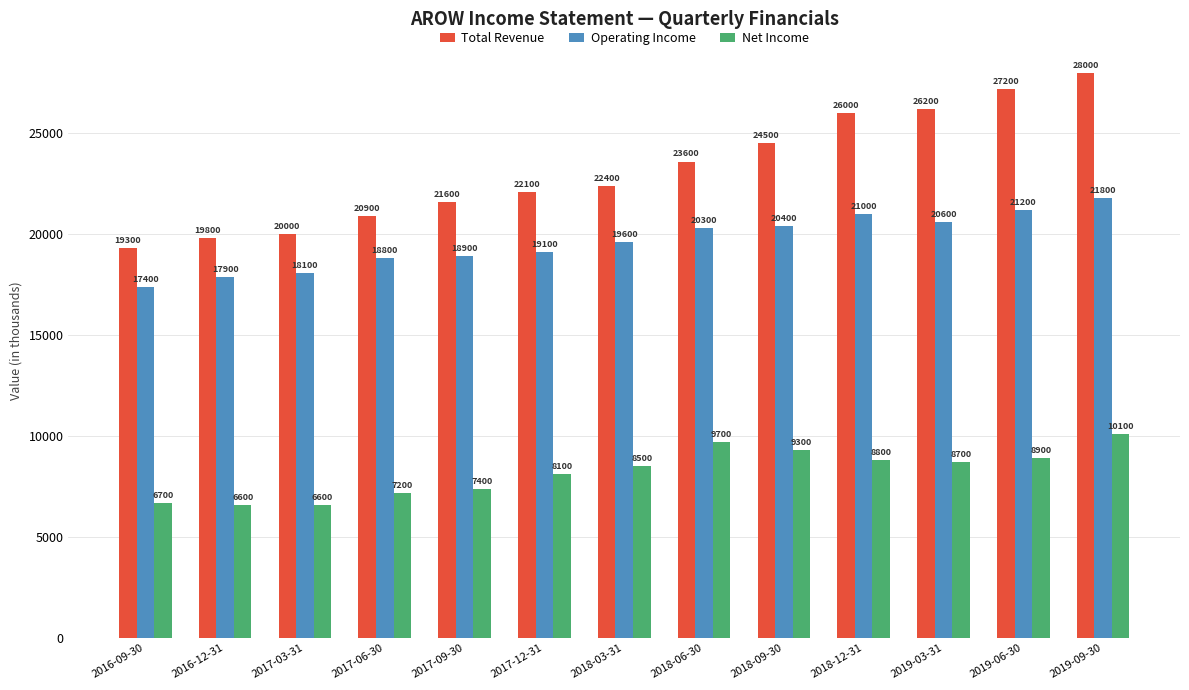

What is the total value across all series at 2019-06-30?

57300